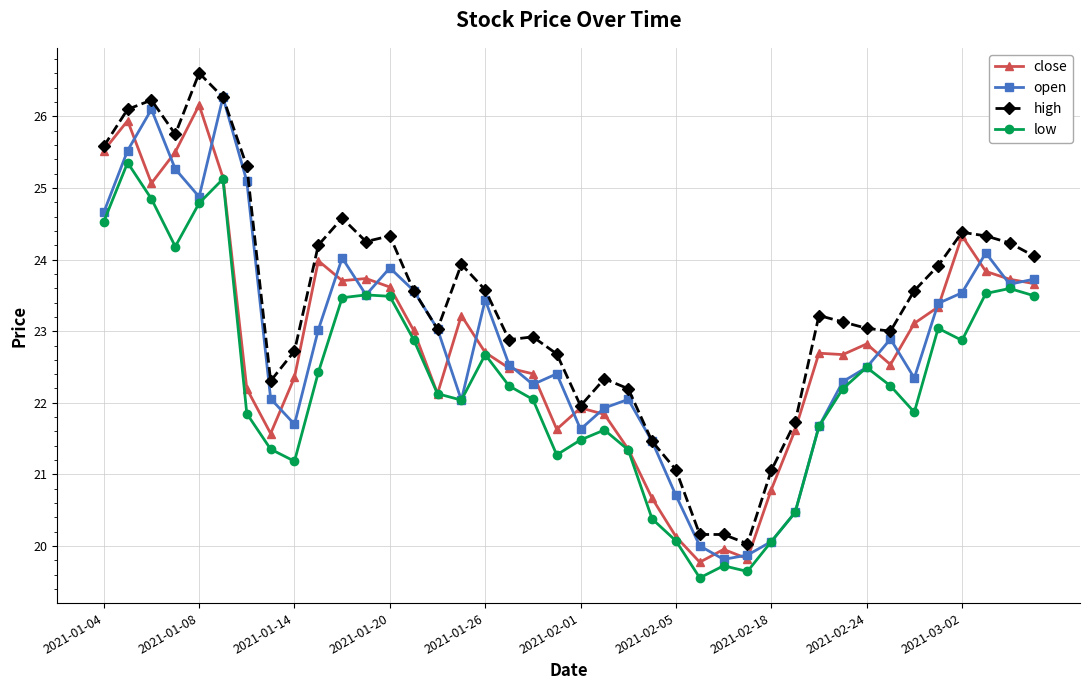

Which series has the largest total across all categories?

high